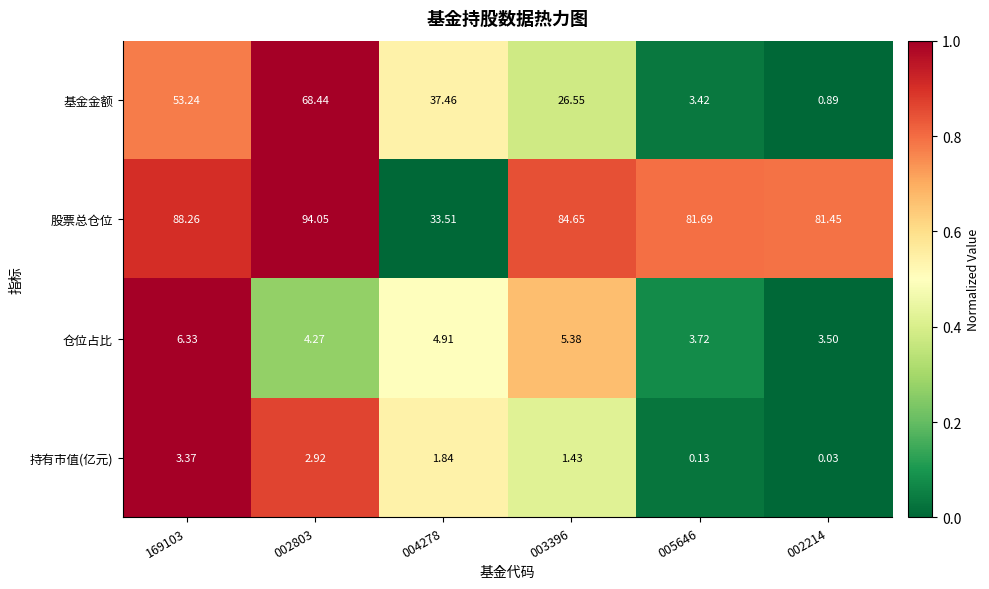

What is the total value across all series at 003396?

118.0